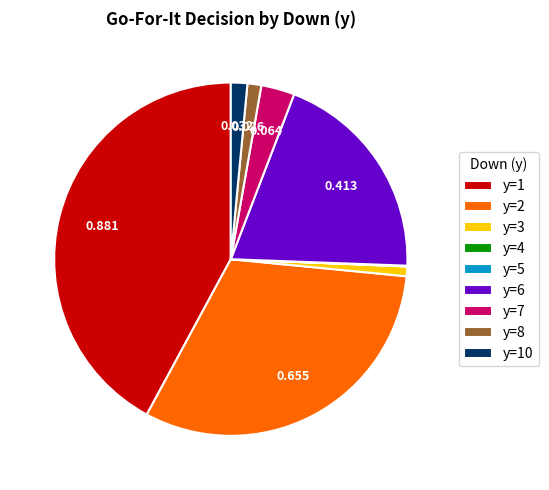

Is there a majority slice in this chart?

No